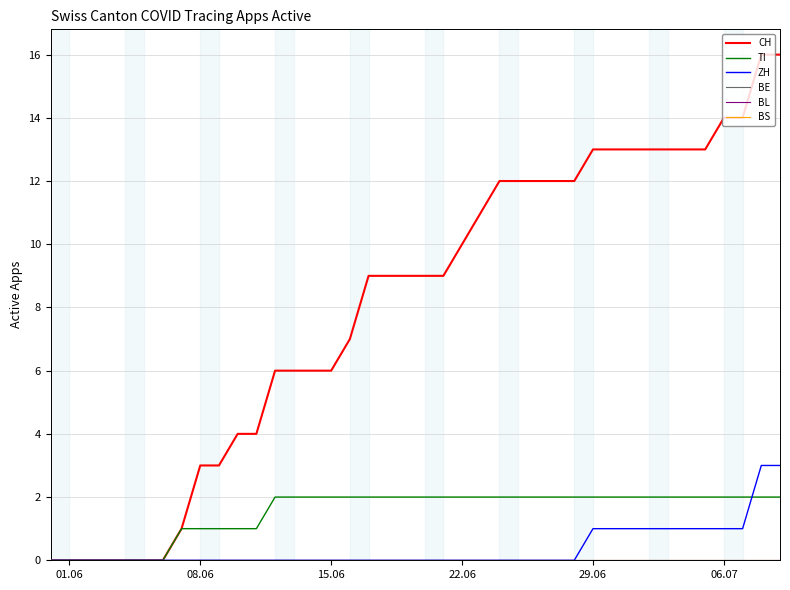

Does the chart display data point markers on the line(s)?

No